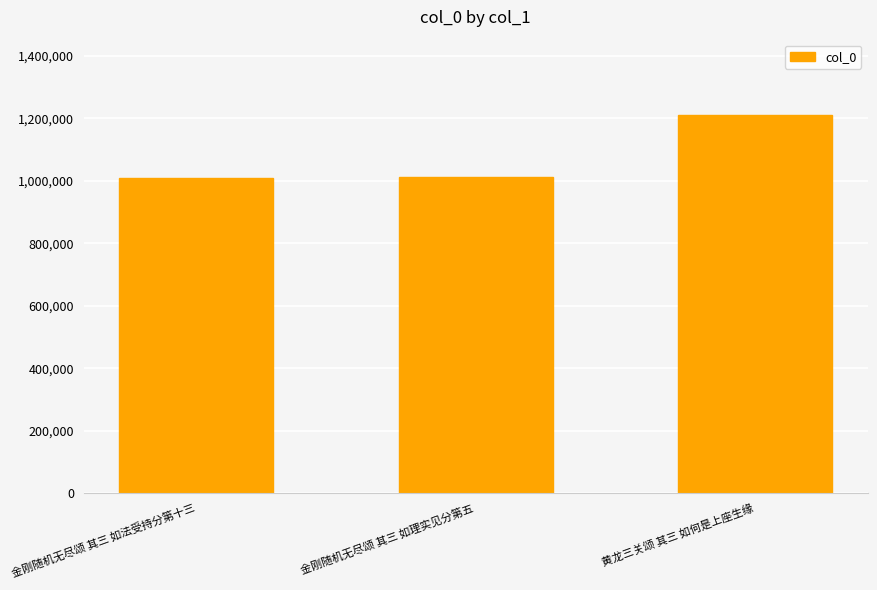

Does the chart contain stacked bars?

No